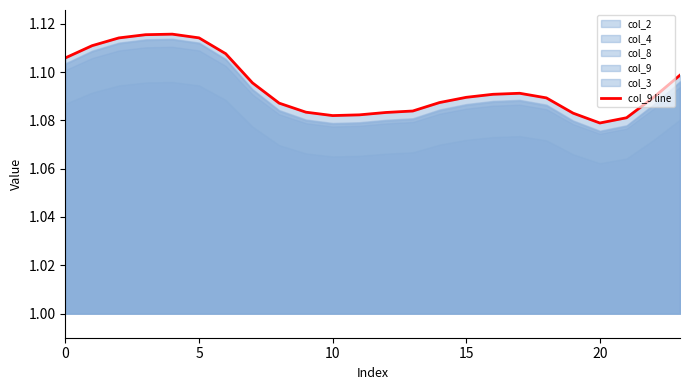

True or false: the data shows 1.1 at 17.

True